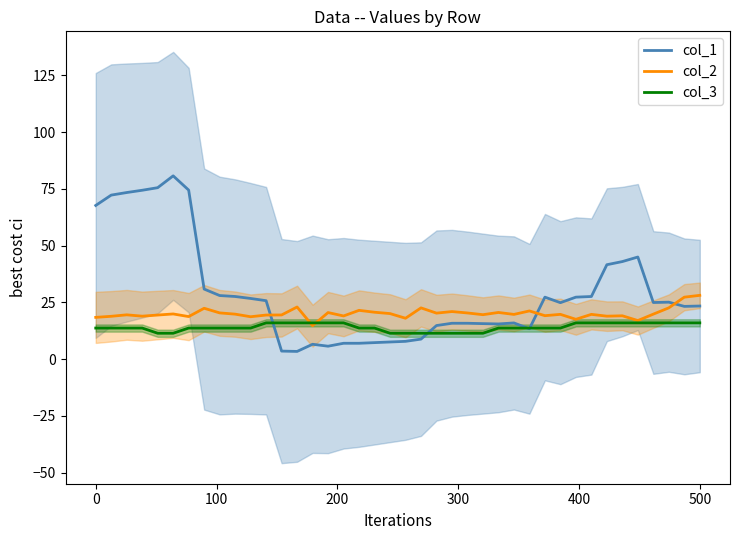

What is the minimum value shown in the chart?

3.4